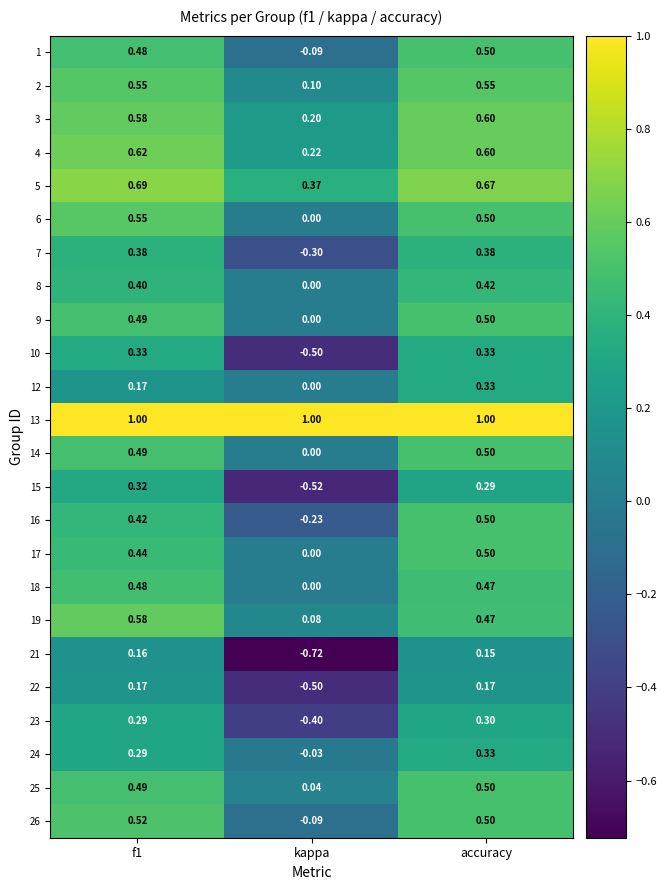

Which series has the largest range (max minus min)?

21